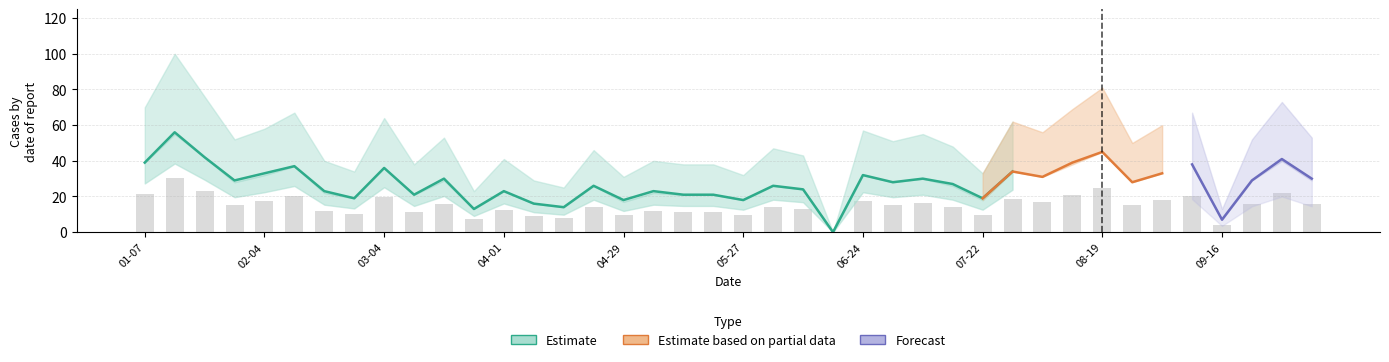

The 2021-01-01 series shows 18 at 2018-05-27. True or false?

True